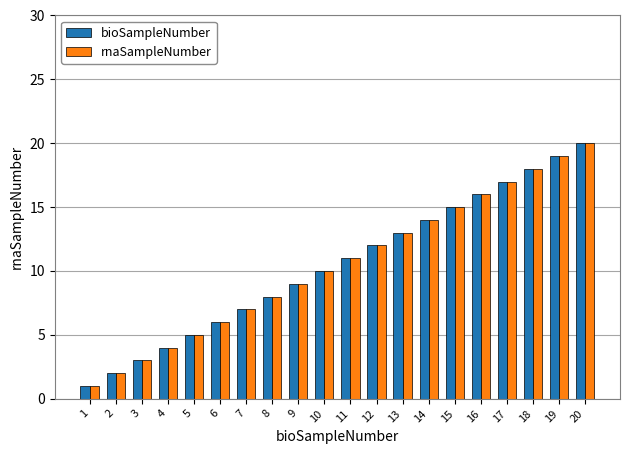

Reading left to right, transcribe all the data shown in this chart.

bioSampleNumber: 1=1	2=2	3=3	4=4	5=5	6=6	7=7	8=8	9=9	10=10	11=11	12=12	13=13	14=14	15=15	16=16	17=17	18=18	19=19	20=20
rnaSampleNumber: 1=1	2=2	3=3	4=4	5=5	6=6	7=7	8=8	9=9	10=10	11=11	12=12	13=13	14=14	15=15	16=16	17=17	18=18	19=19	20=20